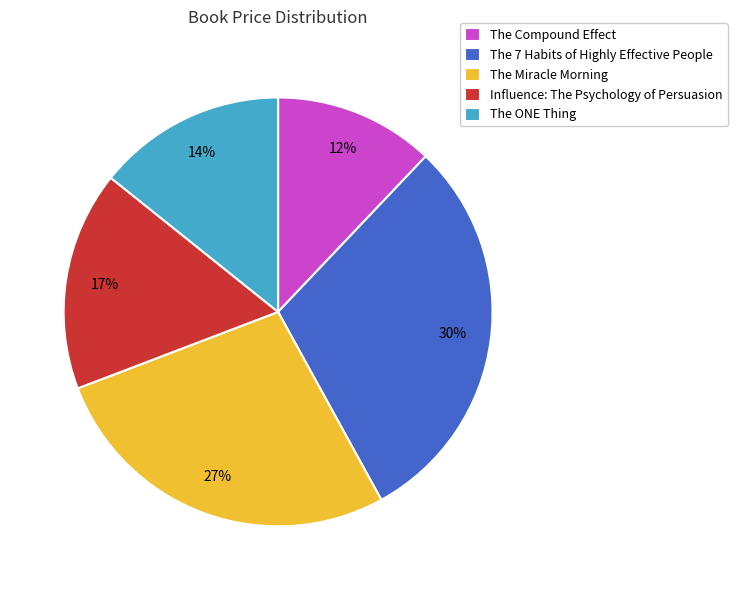

The Influence: The Psychology of Persuasion slice represents 5% of the pie. True or false?

False